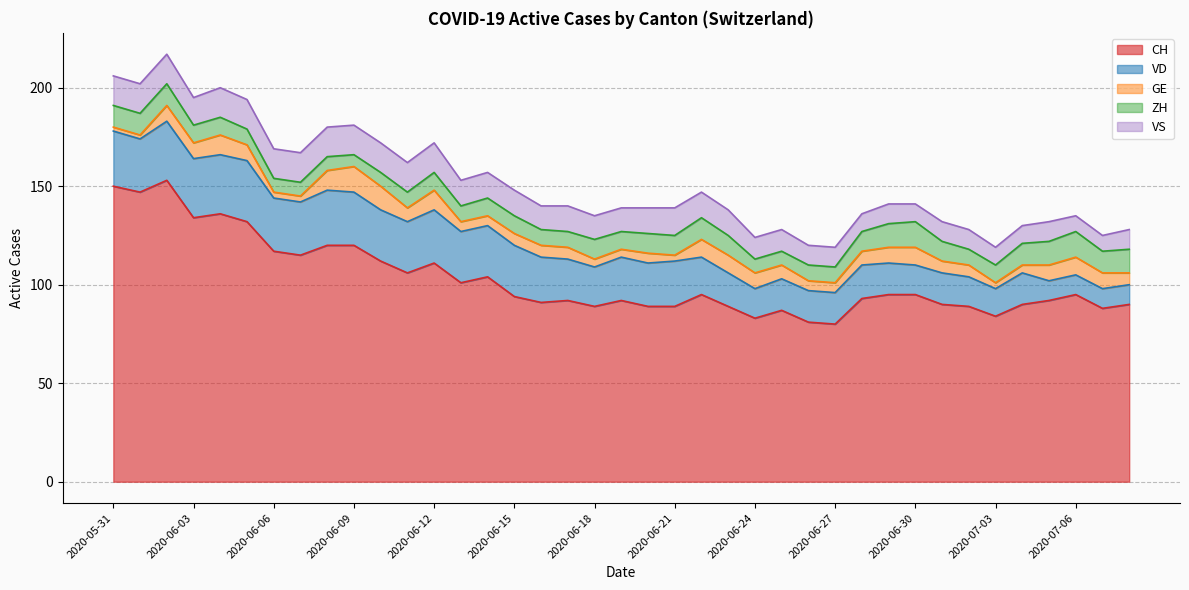

Which has a higher value, 2020-06-02 or 2020-06-25?

2020-06-02